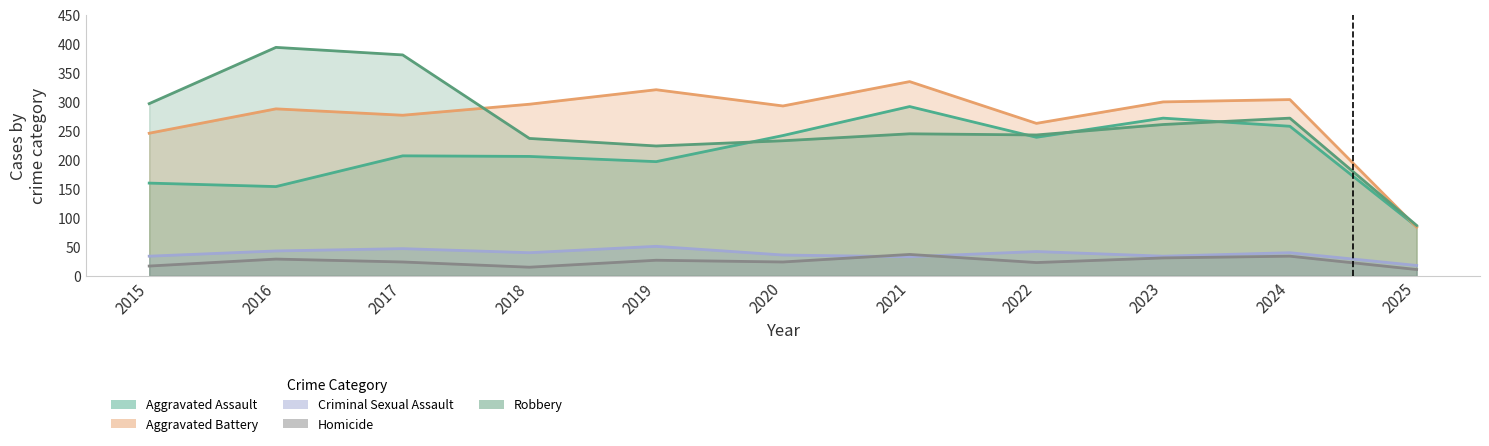

What is the difference between the second highest and minimum values in the Robbery series?

294